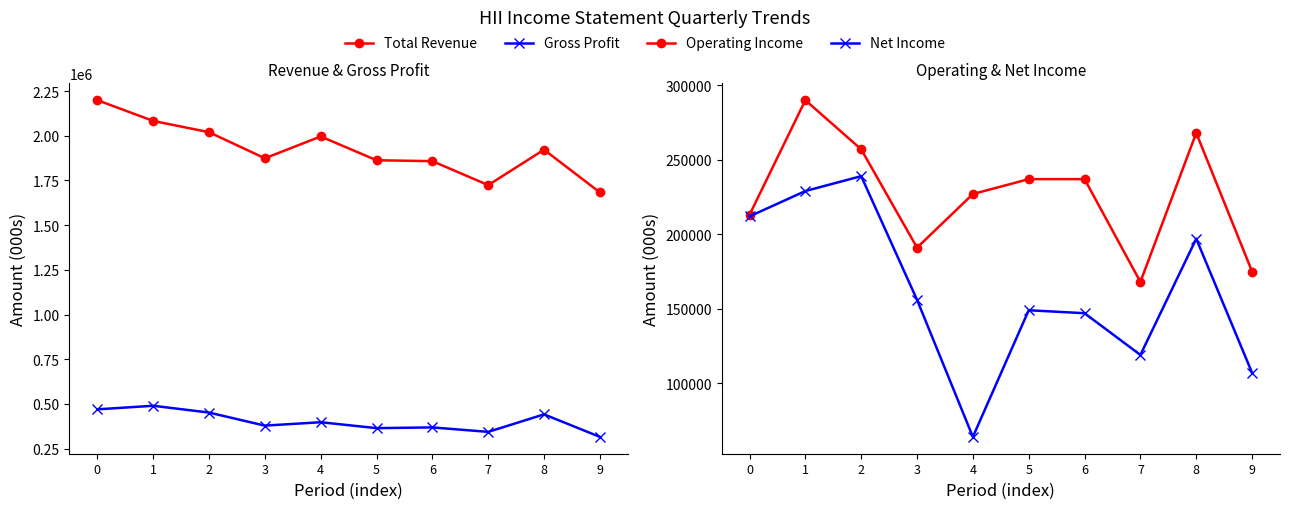

What is the sum of all Net Income values?

1619000